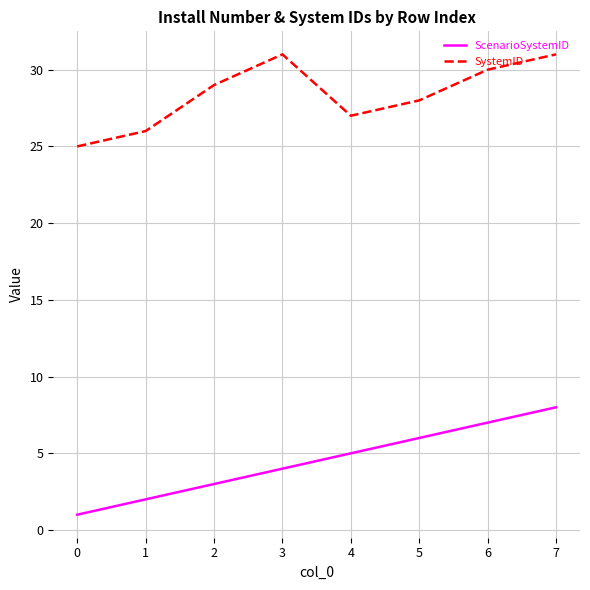

At 2, list the series in order from largest to smallest.

SystemID, ScenarioSystemID